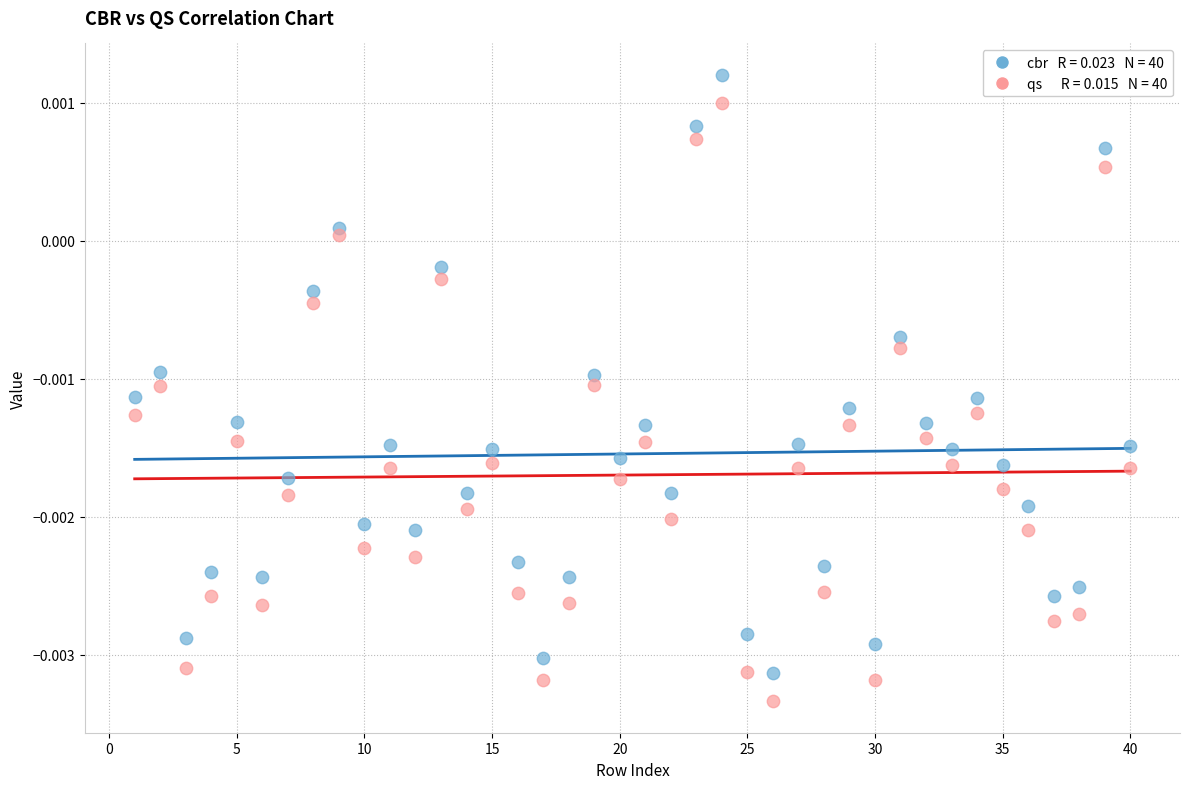

Across all data points, what is the range of X values (max minus min)?

39.0